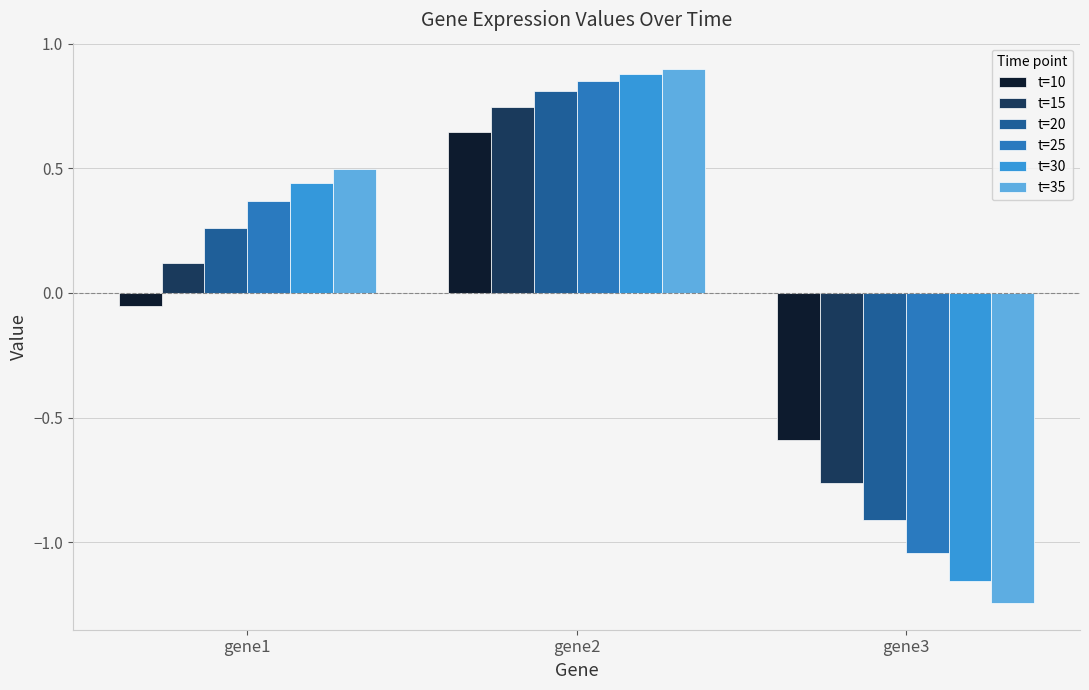

What is the sum of all t=15 values?

0.1